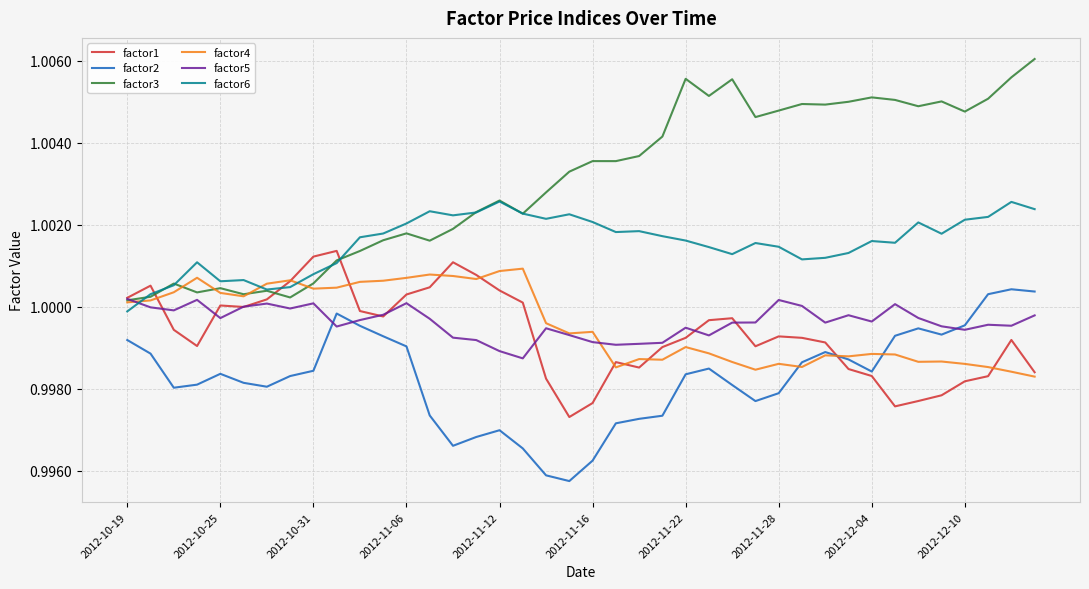

Which series has the largest total across all categories?

factor3